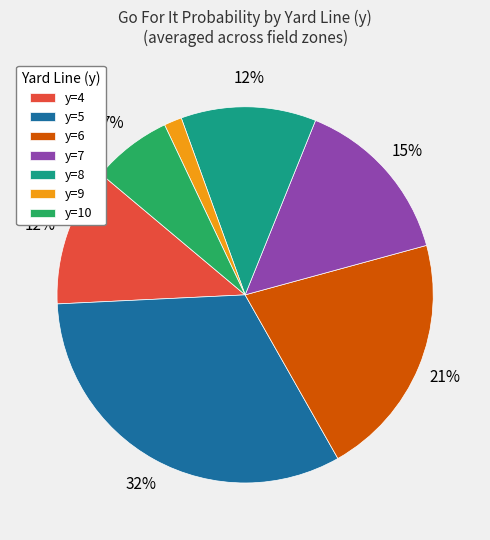

To the nearest percent, what percentage of the pie is y=7?

15%